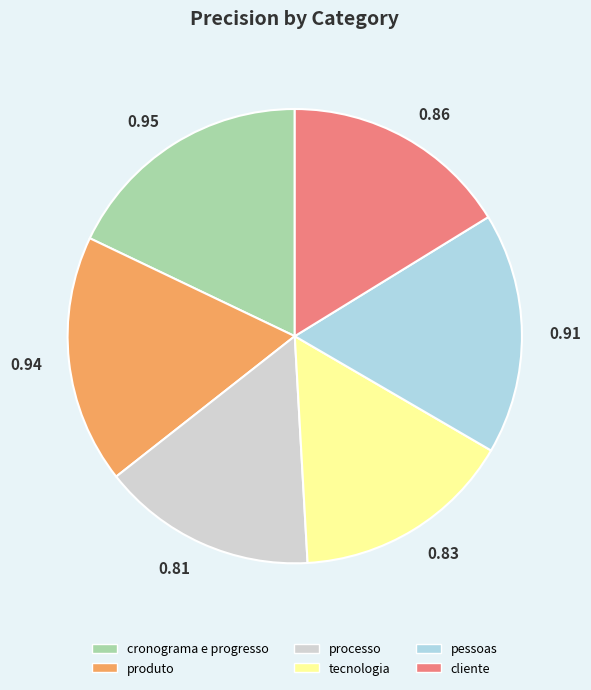

Does produto represent more than half of the total?

No